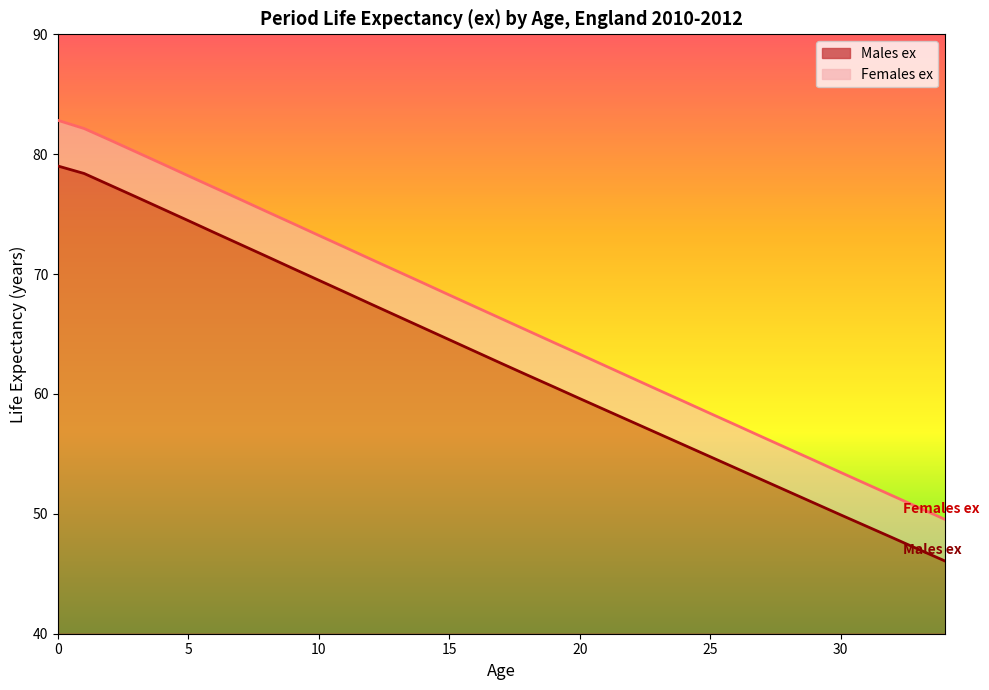

True or false: Males ex and Females ex intersect in this chart.

False